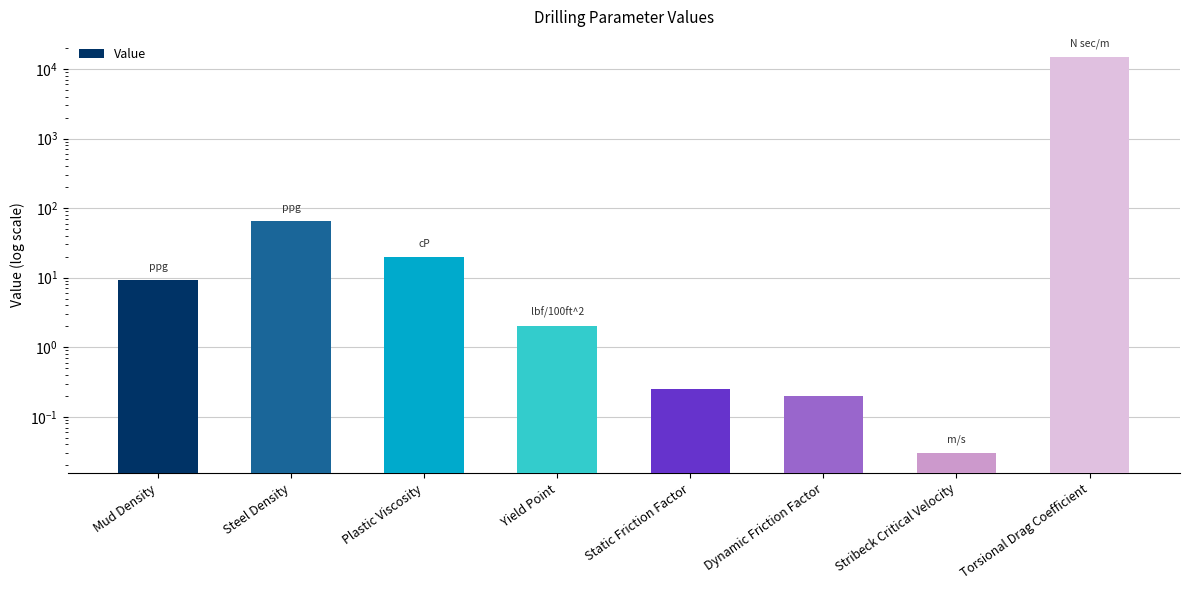

What is the difference between the values at Static Friction Factor and Steel Density?

65.2